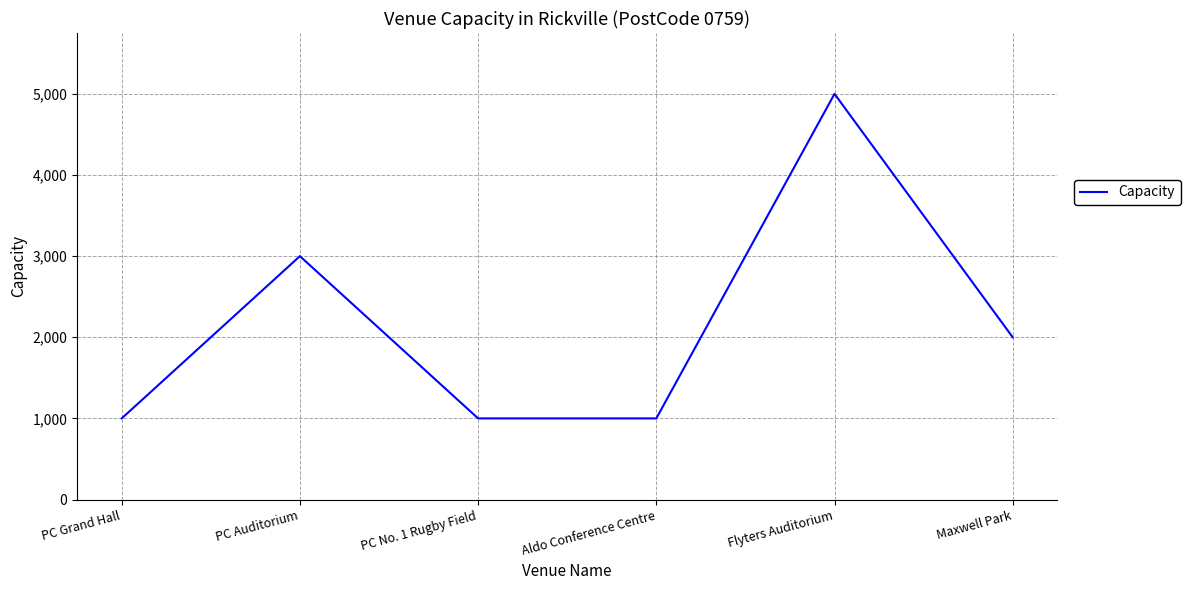

What is the sum of all values?

13000